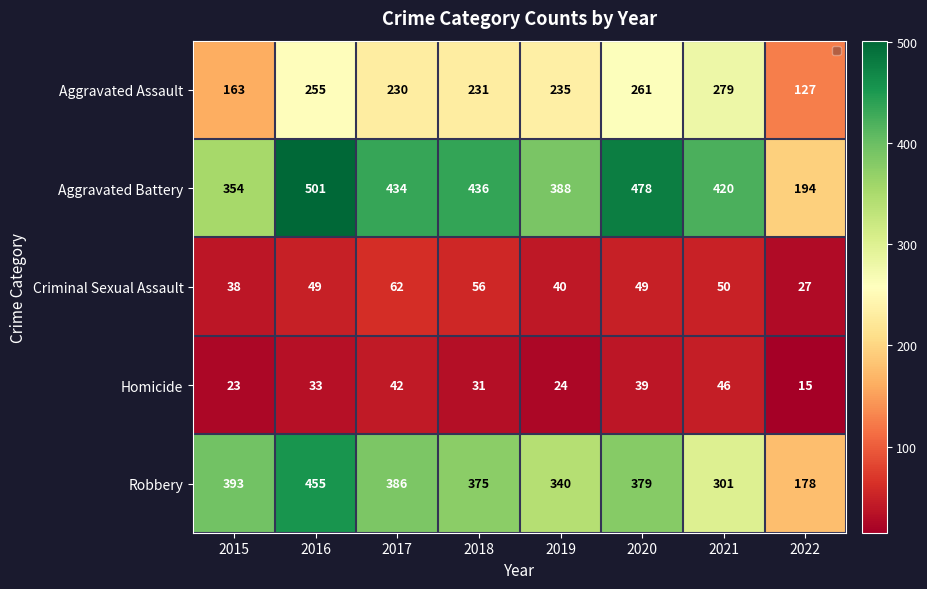

How many categories are shown in the chart?

8